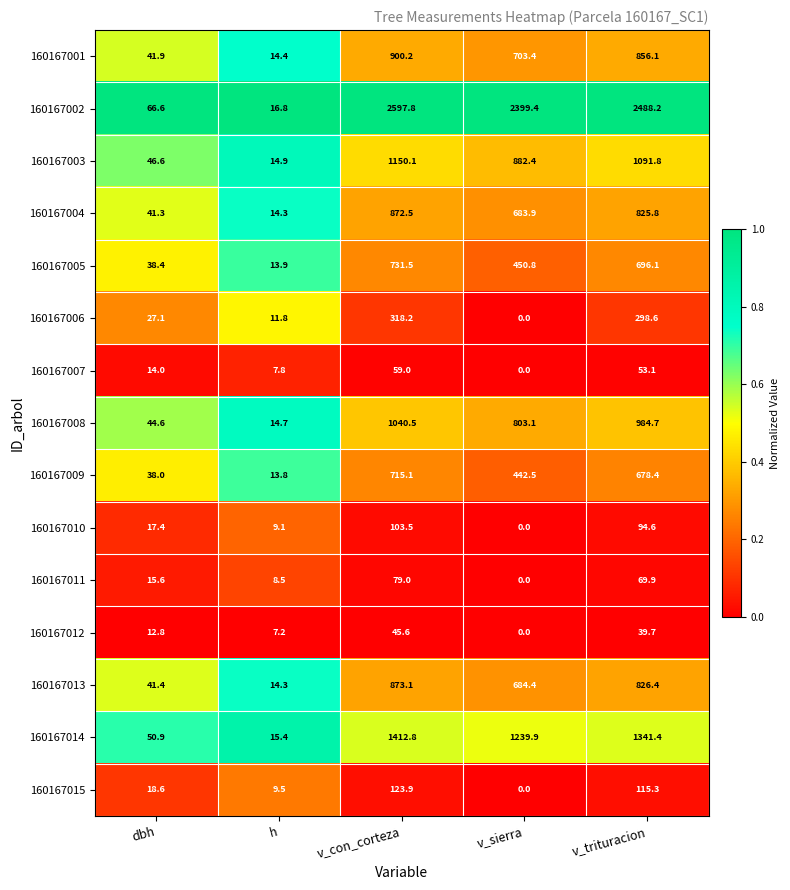

What is the sum of all 160167007 values?

133.9